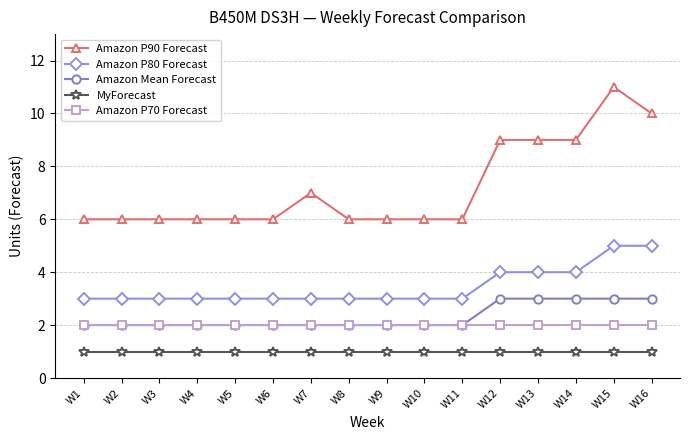

Which series has the largest total across all categories?

Amazon P90 Forecast